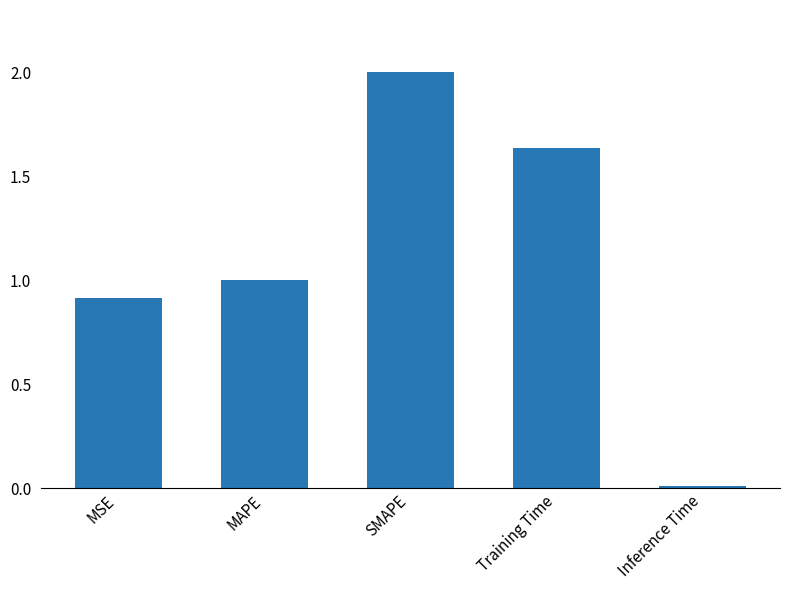

What is the difference between the maximum and second lowest values?

1.1